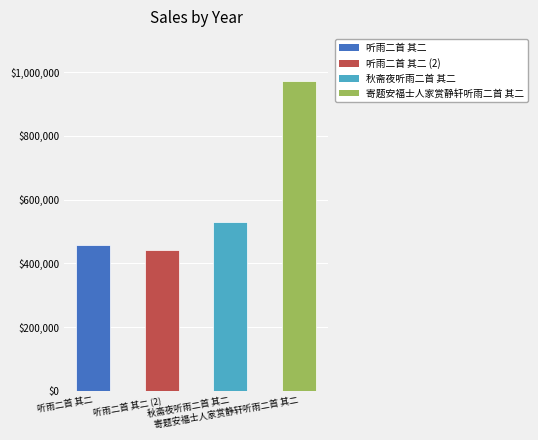

What is the greatest value displayed?

973350